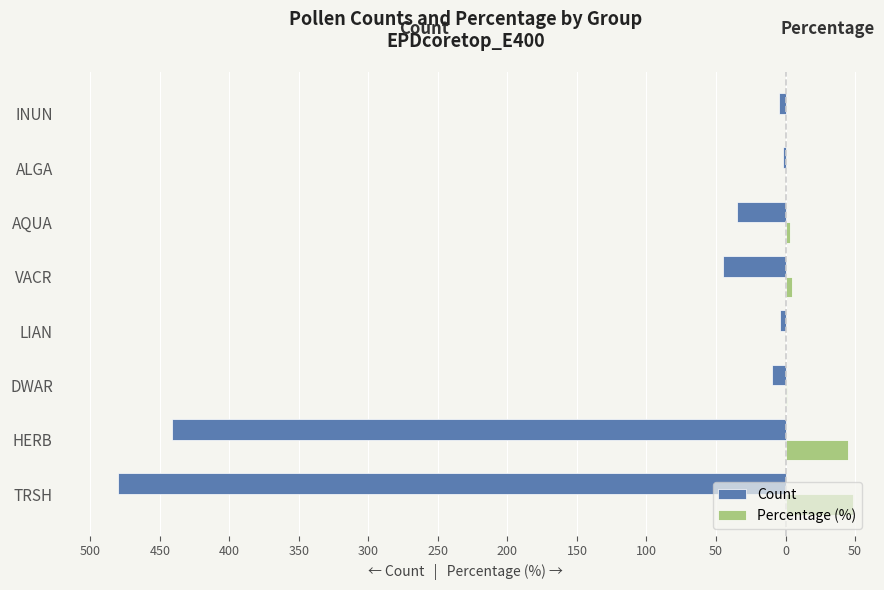

What is the value of the Count bar at the 2nd from the left?

-441.0